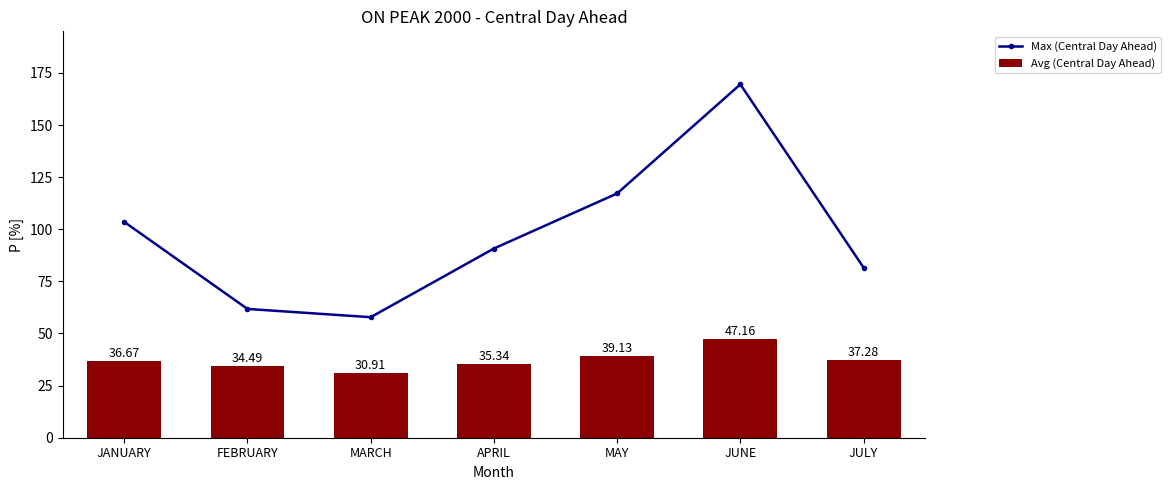

Reading left to right, transcribe all the data shown in this chart.

Max (Central Day Ahead): JANUARY=103.5	FEBRUARY=61.8	MARCH=57.8	APRIL=90.8	MAY=117.2	JUNE=169.5	JULY=81.6
Avg (Central Day Ahead): JANUARY=36.7	FEBRUARY=34.5	MARCH=30.9	APRIL=35.3	MAY=39.1	JUNE=47.2	JULY=37.3